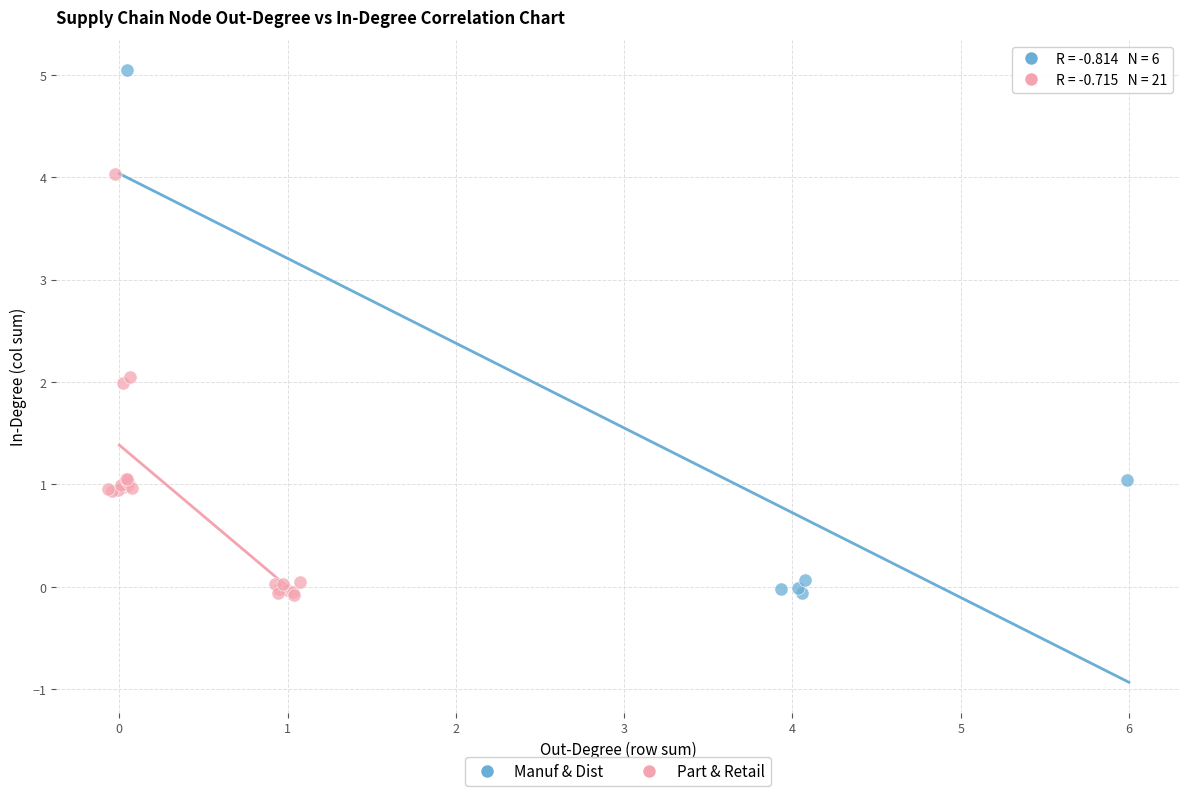

Which series contains the highest Y value?

Manuf & Dist